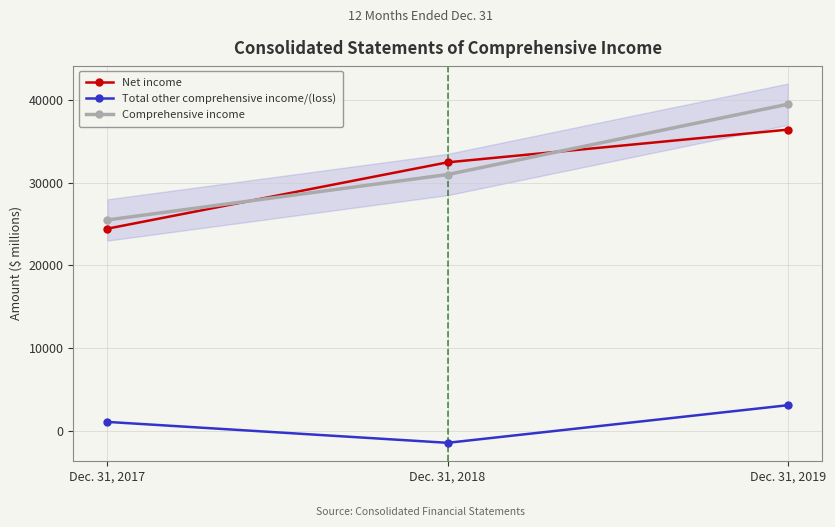

What is the spread (max minus min) of values at Dec. 31, 2018?

33950